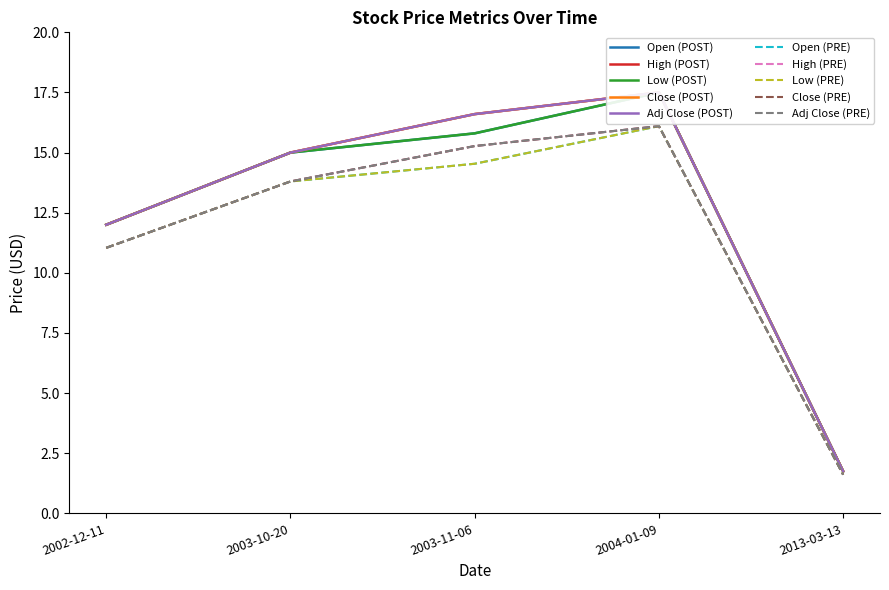

True or false: Open and Low intersect in this chart.

False